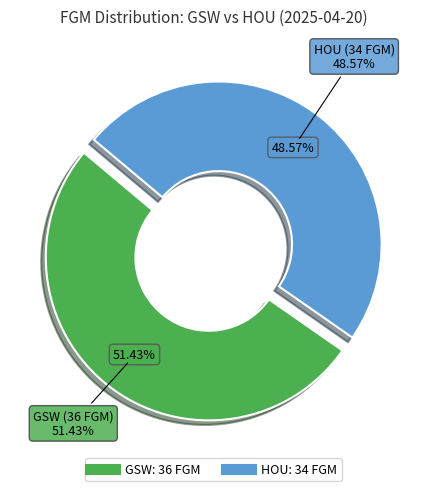

How much of the chart is everything except GSW?

48.6%